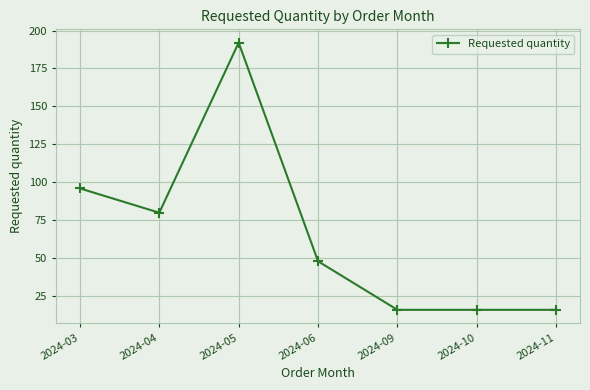

What is the average value?

66